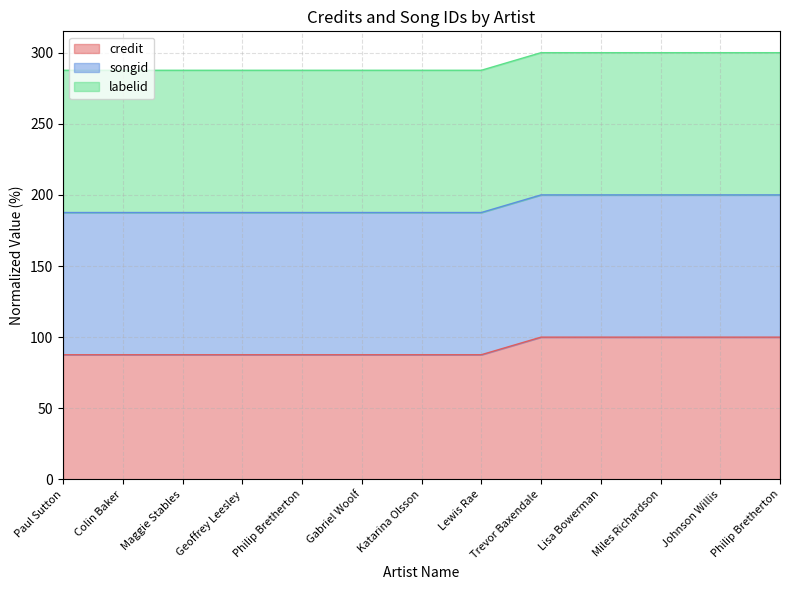

At which category does the chart reach its peak across all series?

Trevor Baxendale